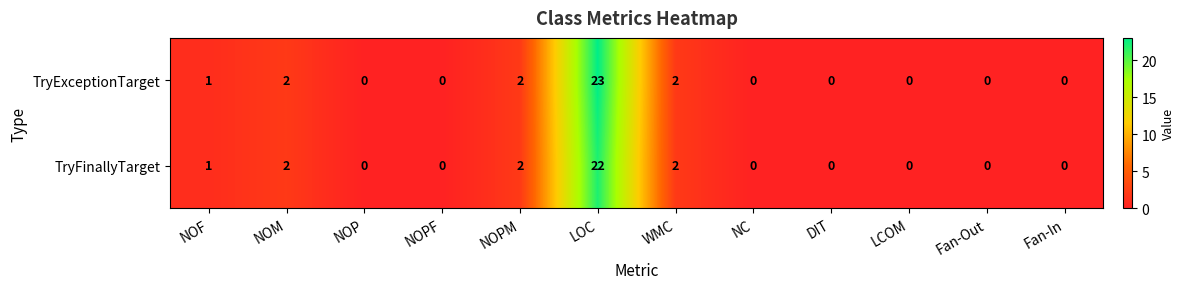

What is the sum of all TryFinallyTarget values?

29